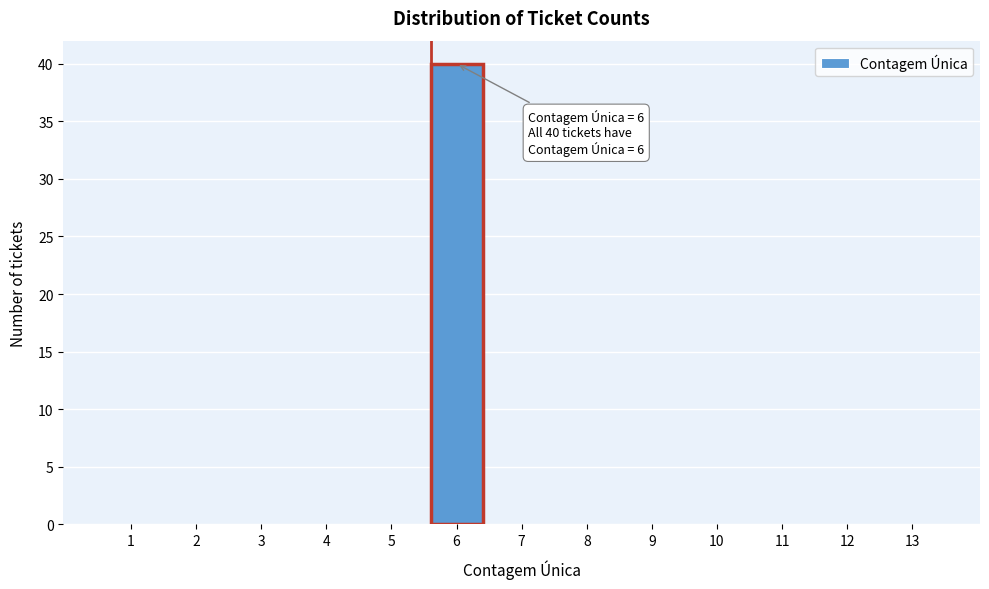

Reading left to right, what are all the values shown in this chart?

1=0	2=0	3=0	4=0	5=0	6=40	7=0	8=0	9=0	10=0	11=0	12=0	13=0